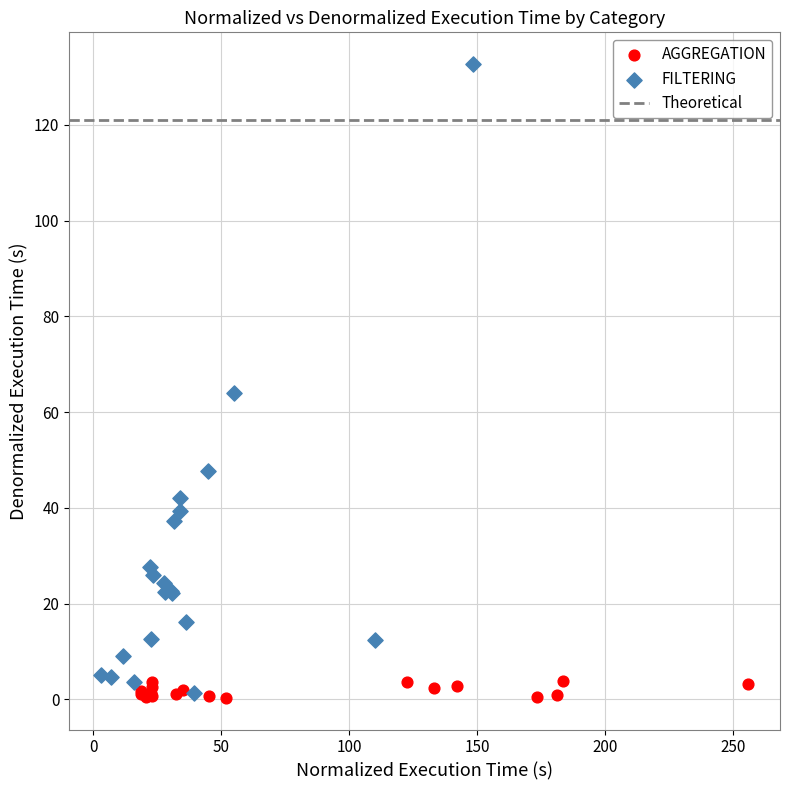

Which series has the largest Y range (max minus min)?

FILTERING